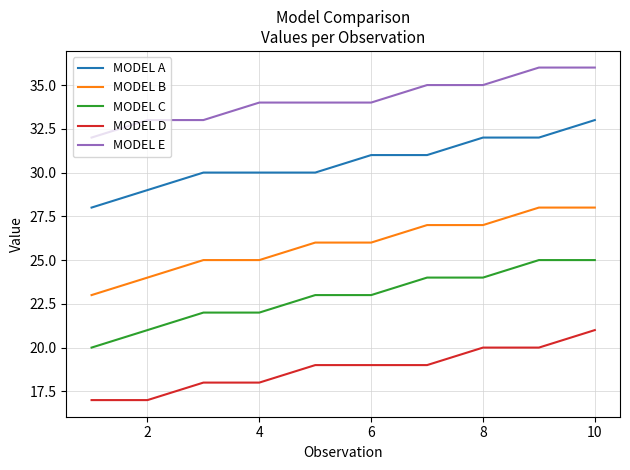

What is the difference between the maximum and minimum values in the MODEL C series?

5